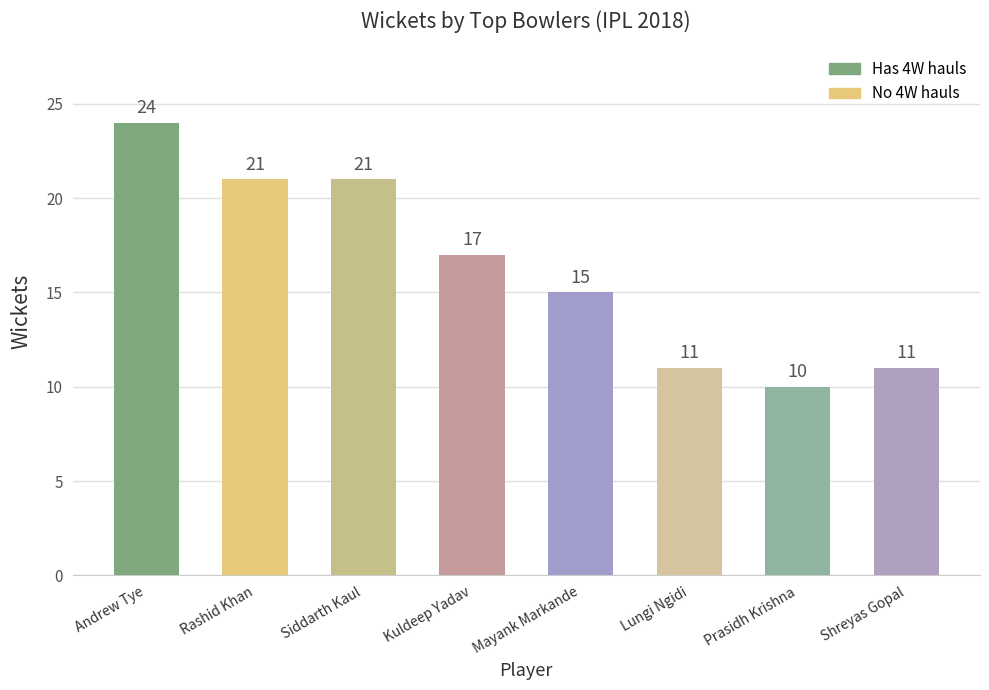

What is the change in value from Andrew Tye to Prasidh Krishna?

-14